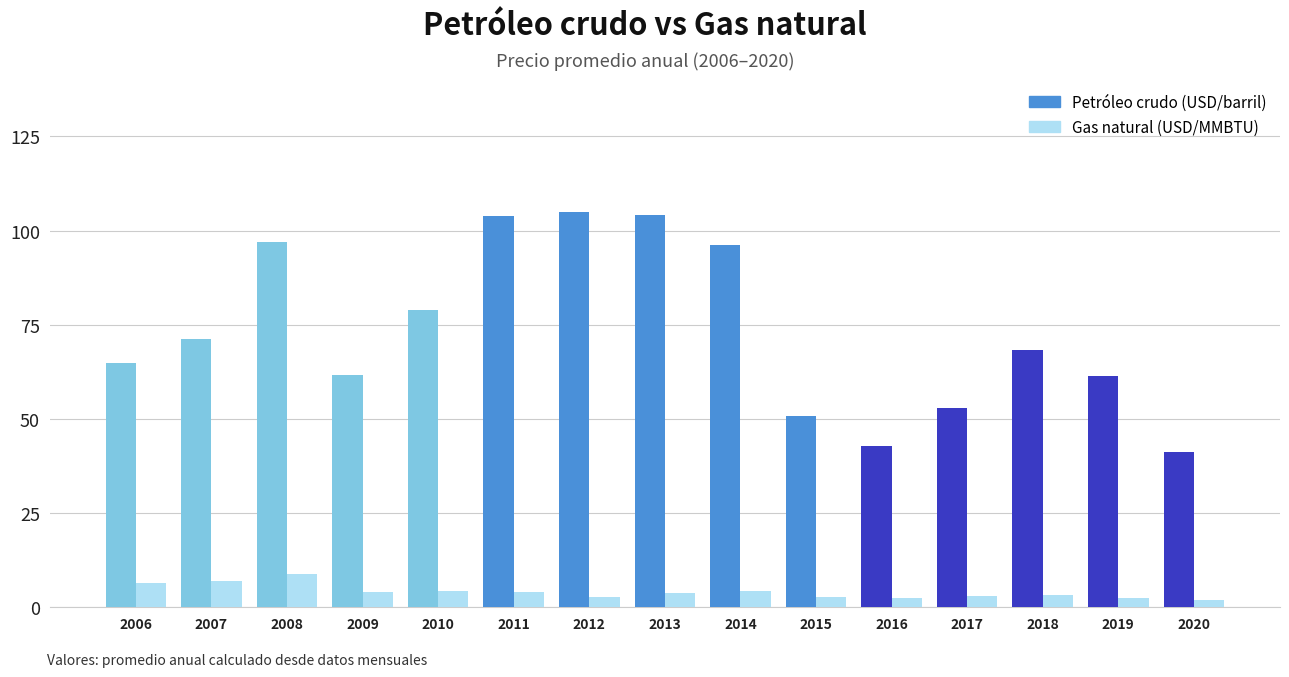

What is the difference between the highest and lowest values at 2009?

57.8